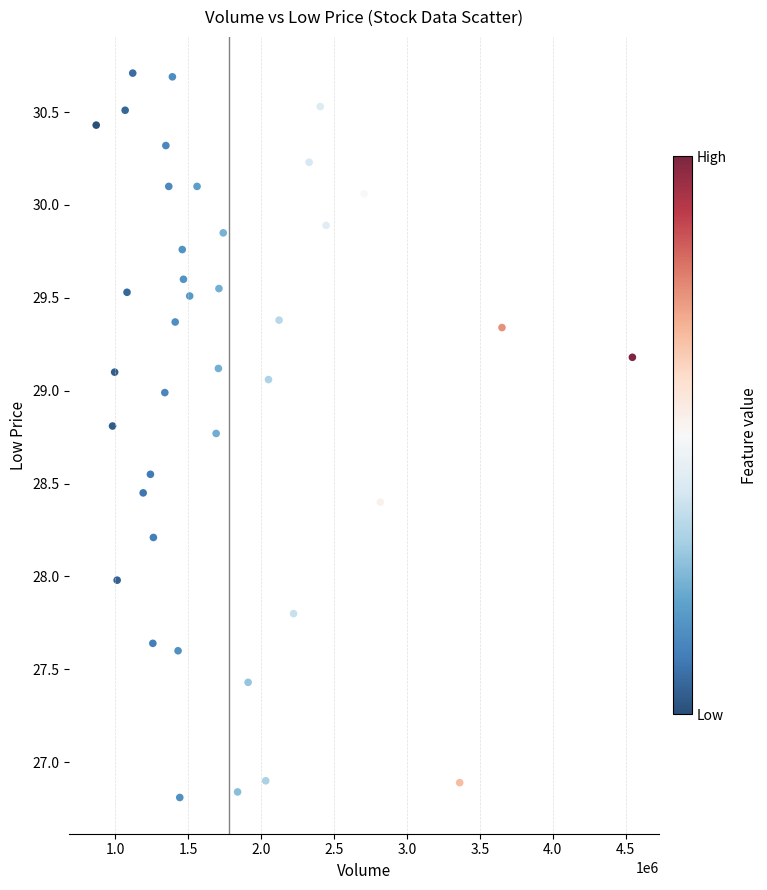

What is the range of Y values (max minus min)?

3.9